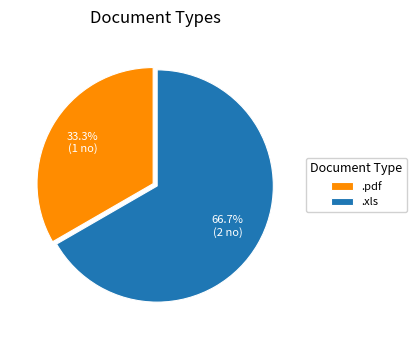

Is it true that .pdf is 33% of the pie?

True